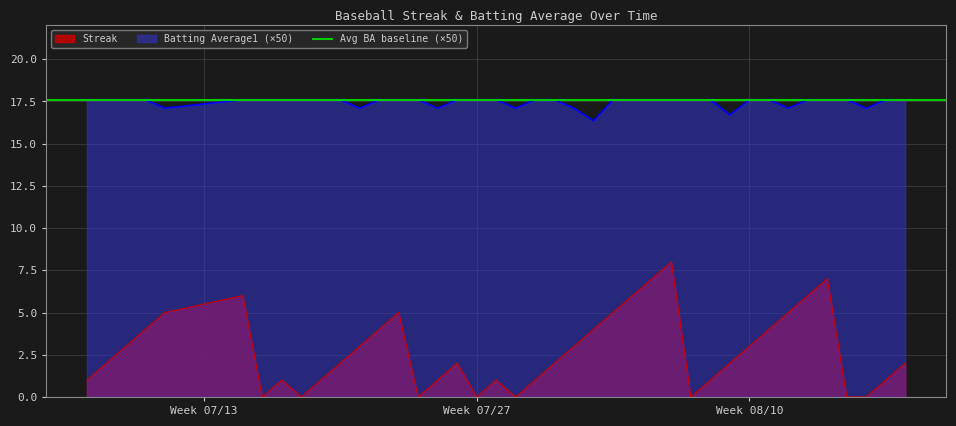

What is the lowest value of the Batting Average1 (×50) series?

16.4